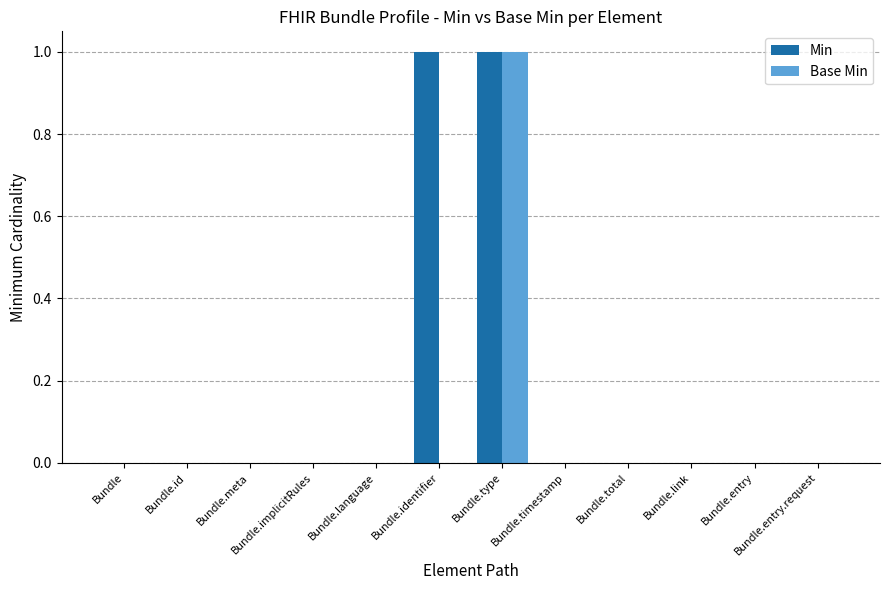

Reading left to right, list all the values displayed in this chart.

Min: Bundle=0	Bundle.id=0	Bundle.meta=0	Bundle.implicitRules=0	Bundle.language=0	Bundle.identifier=1	Bundle.type=1	Bundle.timestamp=0	Bundle.total=0	Bundle.link=0	Bundle.entry=0	Bundle.entry.request=0
Base Min: Bundle=0	Bundle.id=0	Bundle.meta=0	Bundle.implicitRules=0	Bundle.language=0	Bundle.identifier=0	Bundle.type=1	Bundle.timestamp=0	Bundle.total=0	Bundle.link=0	Bundle.entry=0	Bundle.entry.request=0